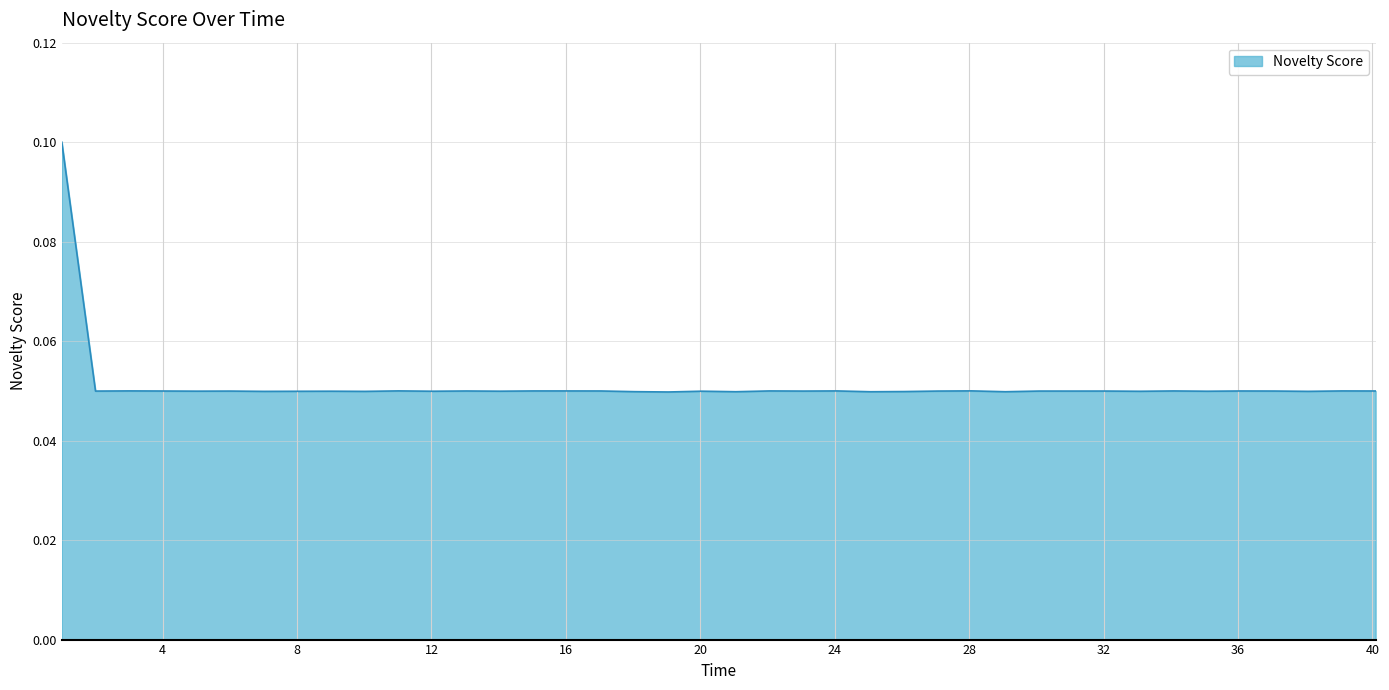

Reading left to right, transcribe all the data shown in this chart.

1.000872=0.1	2.003704=0.0	3.005522=0.0	4.006955=0.0	5.017588=0.0	6.01874=0.0	7.018754=0.0	8.019096=0.0	9.019993=0.0	10.02002=0.0	11.0219=0.0	12.02415=0.0	13.03607=0.0	14.03721=0.0	15.03911=0.0	16.04081=0.0	17.04405=0.0	18.04502=0.0	19.04527=0.0	20.04643=0.0	21.05659=0.0	22.05862=0.0	23.06061=0.0	24.064=0.0	25.06422=0.0	26.065=0.0	27.06639=0.0	28.06854=0.0	29.0771=0.0	30.07844=0.0	31.08054=0.0	32.08214=0.0	33.08403=0.0	34.08579=0.0	35.08653=0.0	36.08813=0.0	37.09127=0.0	38.09142=0.0	39.09314=0.0	40.0946=0.0